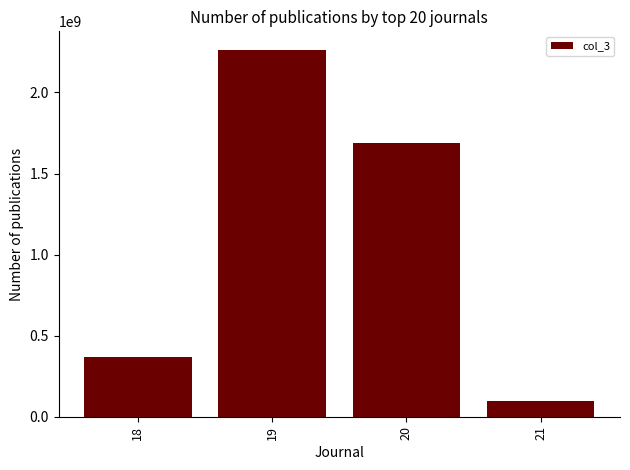

What is the change in value from 18 to 20?

+1323083312